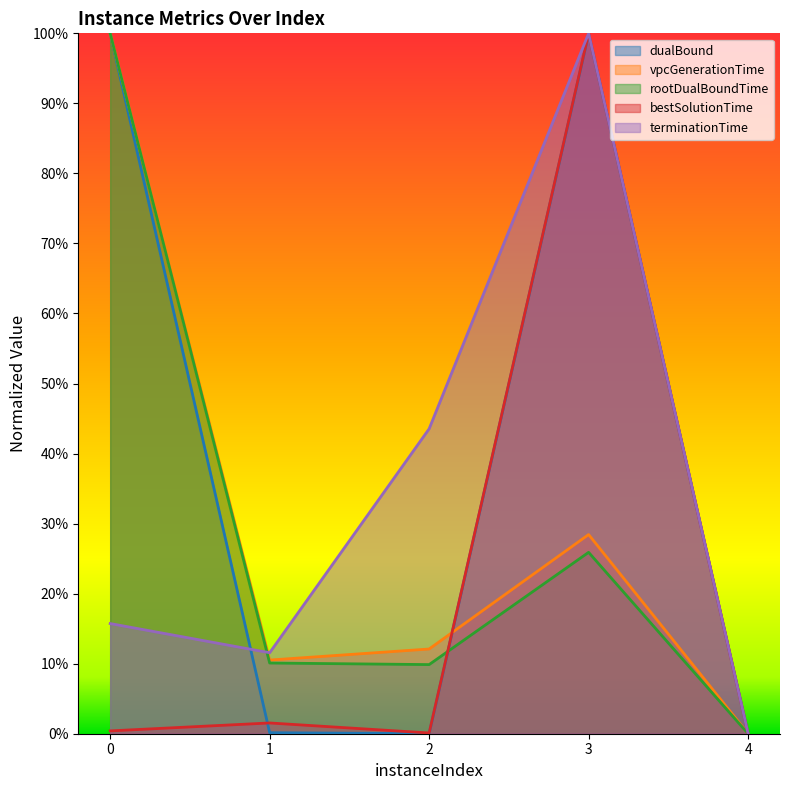

At which category does dualBound reach its first local valley?

2